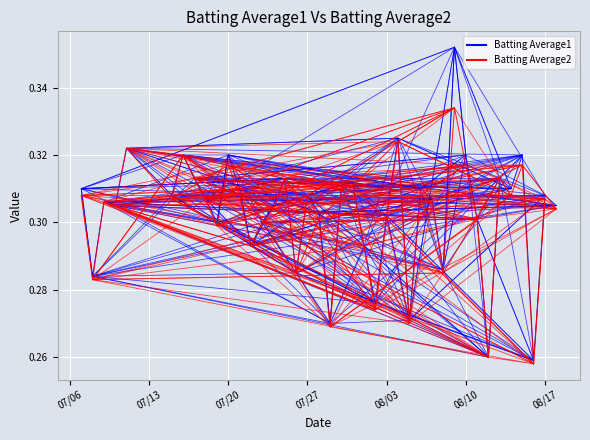

How many series are shown in this chart?

2